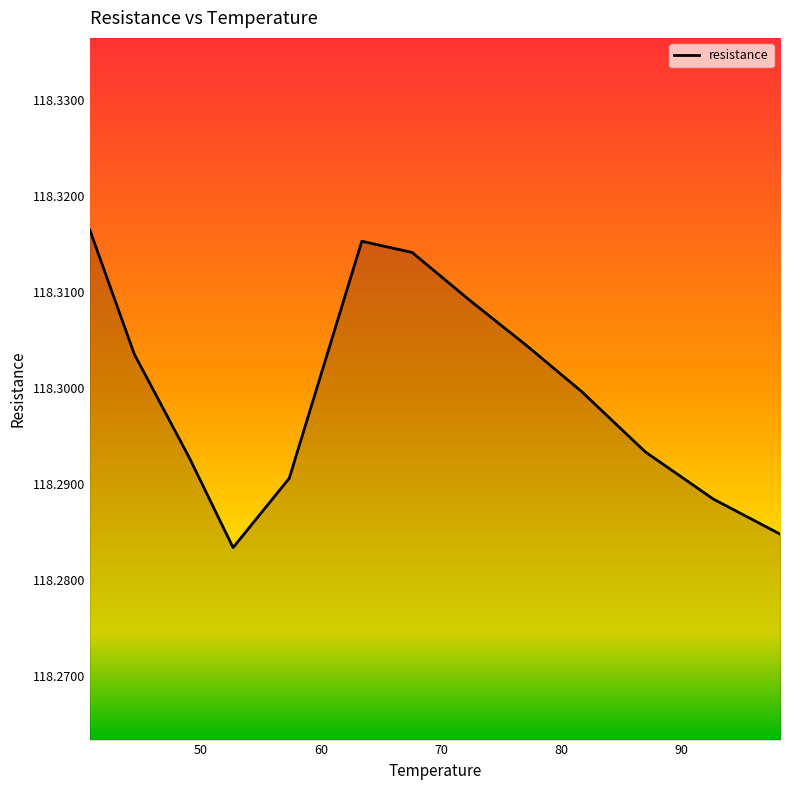

How many lines are shown in the chart?

1